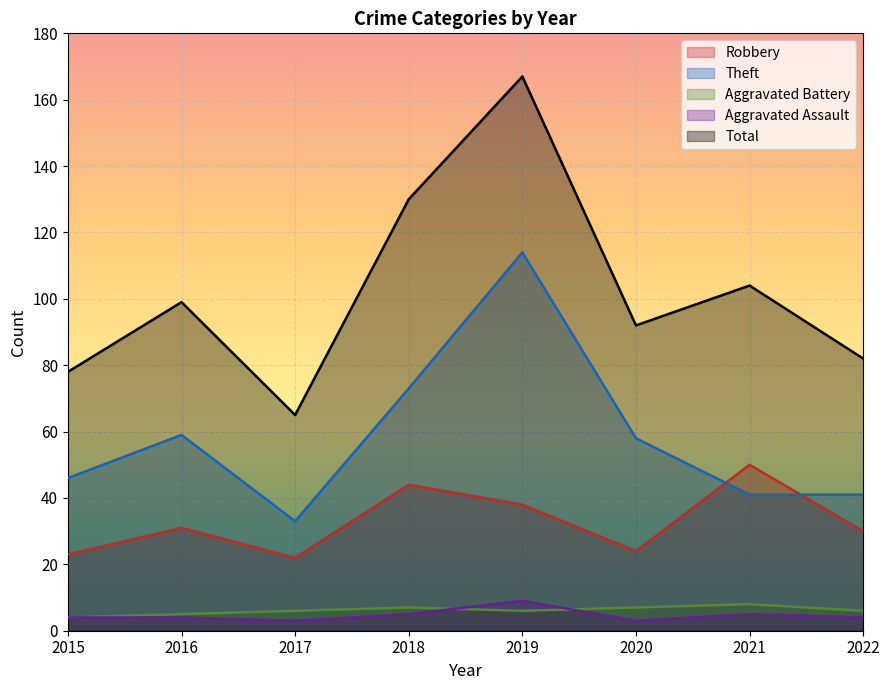

In Aggravated Assault, how many points are higher than both neighbors (excluding endpoints)?

2